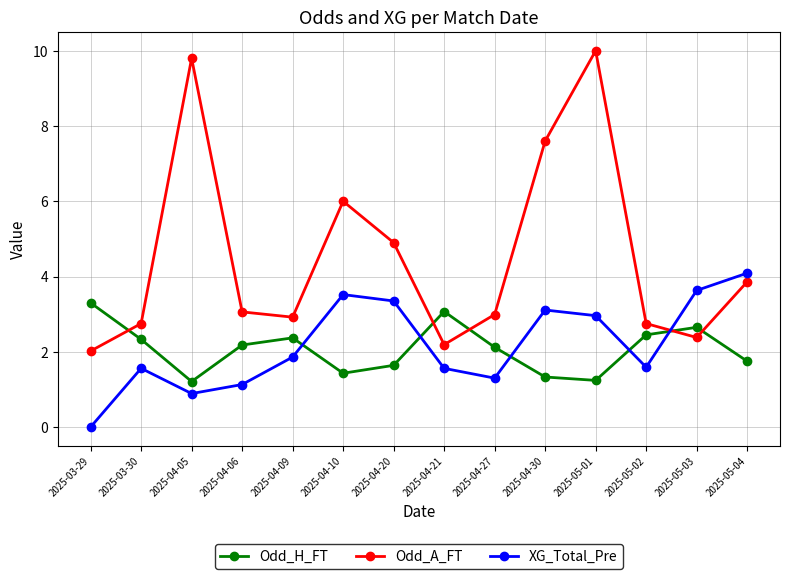

Is it true that Odd_A_FT equals 3.4 at 2025-05-03?

False